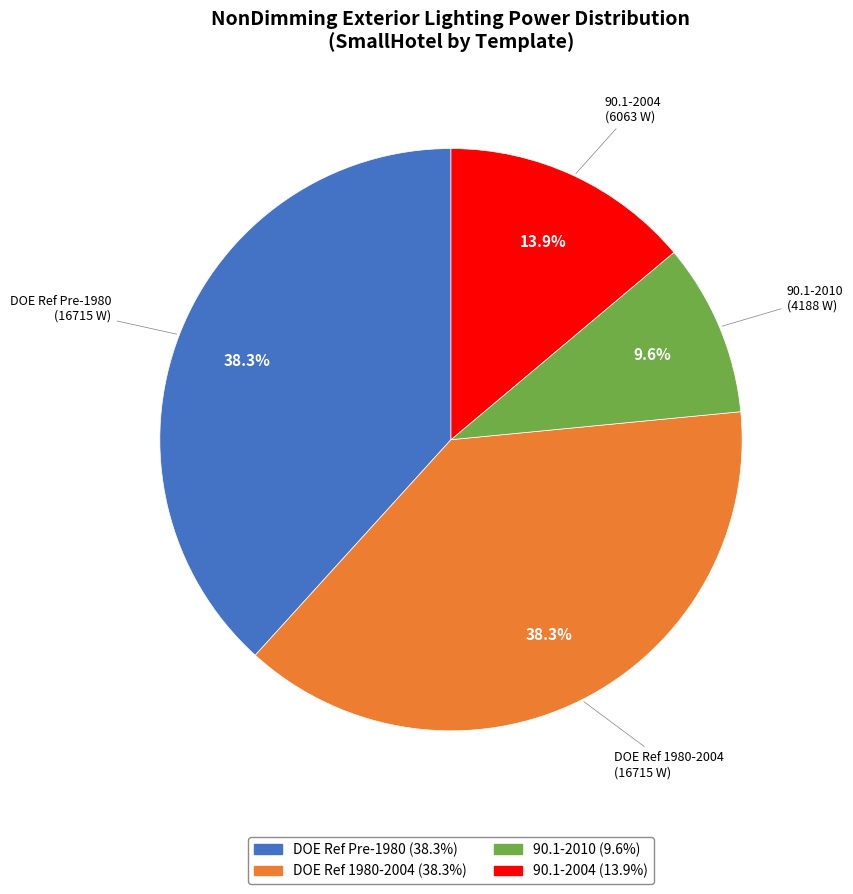

Which slice is the smallest?

90.1-2010